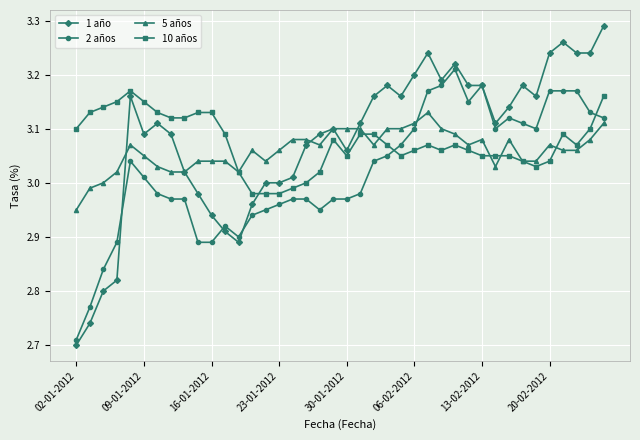

Which series has the widest spread of values?

1 año